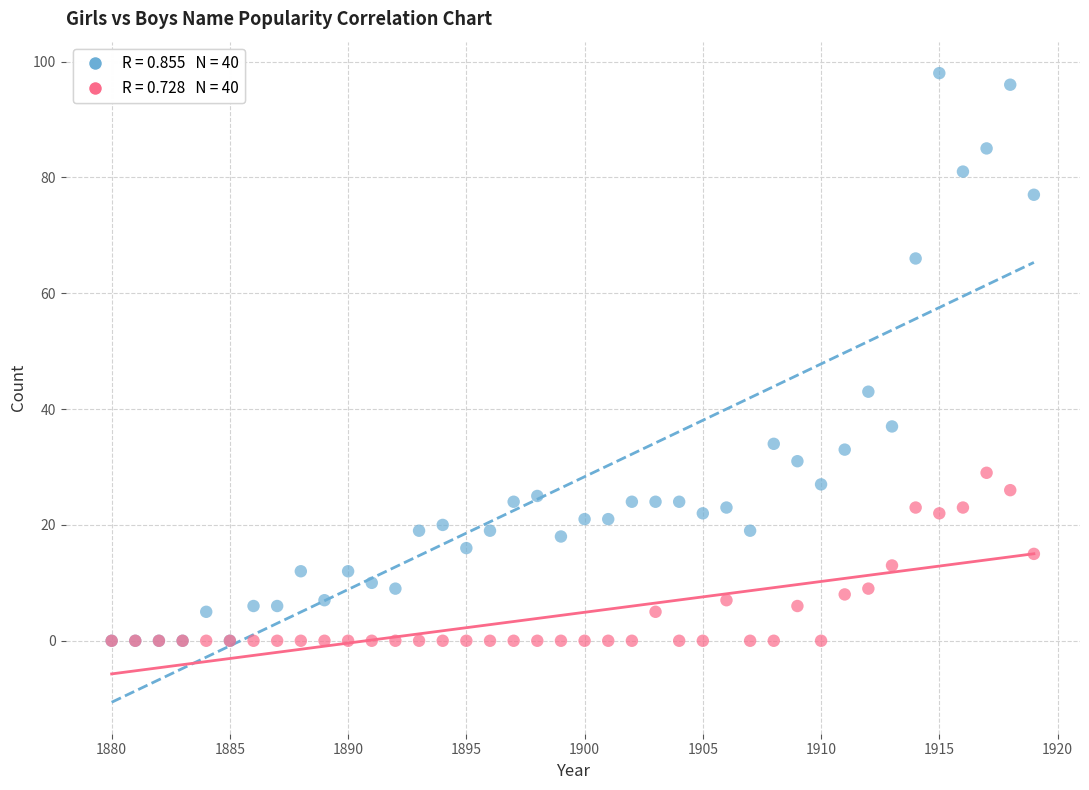

Across all series, what Y value is closest to 49?

43